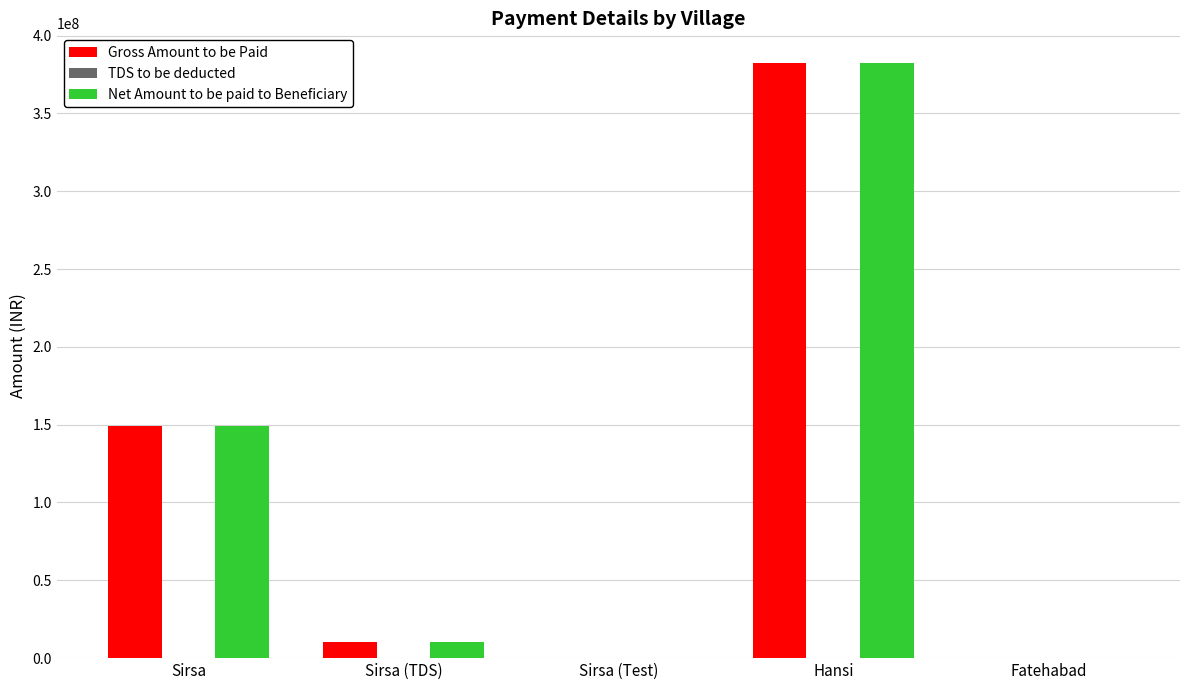

What is the maximum value shown in the chart?

382305263